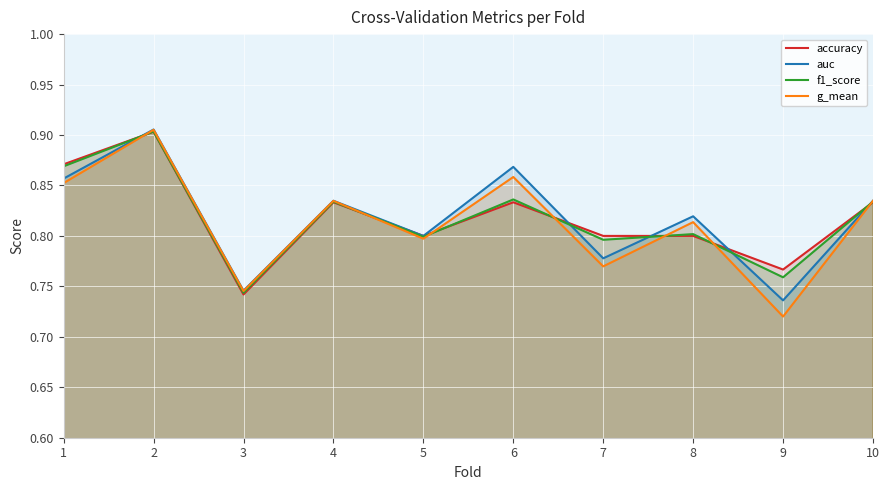

What is the sum of all g_mean values?

8.1